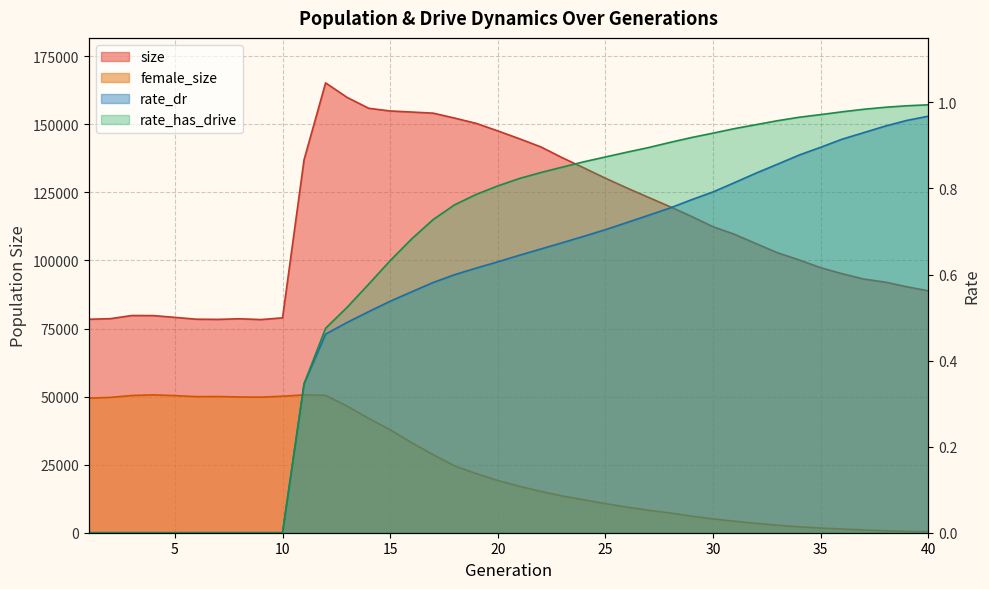

Reading left to right, list all the values displayed in this chart.

size: 1=78409.0	2=78628.0	3=79787.0	4=79755.0	5=79104.0	6=78425.0	7=78362.0	8=78589.0	9=78295.0	10=78933.0	11=137010.0	12=165238.0	13=159900.0	14=155914.0	15=154918.0	16=154524.0	17=154113.0	18=152296.0	19=150359.0	20=147594.0	21=144730.0	22=141715.0	23=137726.0	24=134007.0	25=130217.0	26=126630.0	27=123183.0	28=119753.0	29=116182.0	30=112394.0	31=109599.0	32=106183.0	33=102810.0	34=100205.0	35=97343.0	36=95134.0	37=93178.0	38=92050.0	39=90342.0	40=88866.0
female_size: 1=49410.0	2=49706.0	3=50403.0	4=50628.0	5=50367.0	6=49984.0	7=50014.0	8=49863.0	9=49801.0	10=50139.0	11=50624.0	12=50454.0	13=46485.0	14=42003.0	15=37824.0	16=33053.0	17=28646.0	18=24518.0	19=21708.0	20=19186.0	21=17070.0	22=15157.0	23=13478.0	24=12079.0	25=10679.0	26=9409.0	27=8239.0	28=7255.0	29=6092.0	30=5076.0	31=4218.0	32=3441.0	33=2754.0	34=2172.0	35=1712.0	36=1353.0	37=1007.0	38=722.0	39=493.0	40=337.0
rate_dr: 1=0.0	2=0.0	3=0.0	4=0.0	5=0.0	6=0.0	7=0.0	8=0.0	9=0.0	10=0.0	11=0.3	12=0.5	13=0.5	14=0.5	15=0.5	16=0.6	17=0.6	18=0.6	19=0.6	20=0.6	21=0.6	22=0.7	23=0.7	24=0.7	25=0.7	26=0.7	27=0.7	28=0.8	29=0.8	30=0.8	31=0.8	32=0.8	33=0.9	34=0.9	35=0.9	36=0.9	37=0.9	38=0.9	39=1.0	40=1.0
rate_has_drive: 1=0.0	2=0.0	3=0.0	4=0.0	5=0.0	6=0.0	7=0.0	8=0.0	9=0.0	10=0.0	11=0.3	12=0.5	13=0.5	14=0.6	15=0.6	16=0.7	17=0.7	18=0.8	19=0.8	20=0.8	21=0.8	22=0.8	23=0.8	24=0.9	25=0.9	26=0.9	27=0.9	28=0.9	29=0.9	30=0.9	31=0.9	32=0.9	33=1.0	34=1.0	35=1.0	36=1.0	37=1.0	38=1.0	39=1.0	40=1.0